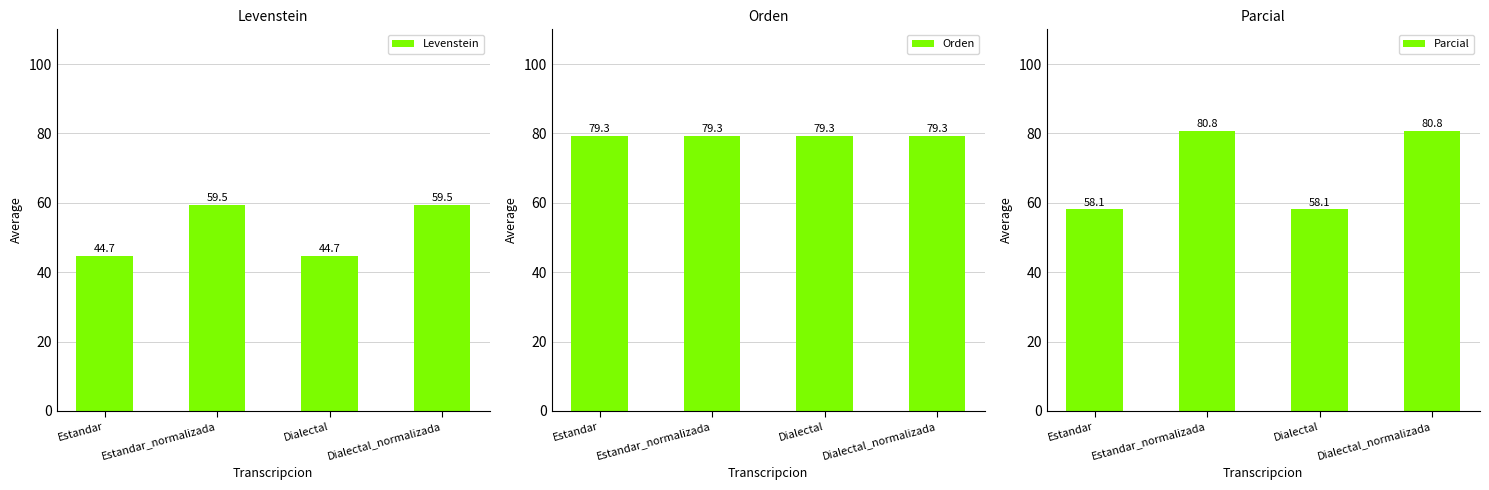

How many data points in Parcial are above 80?

2